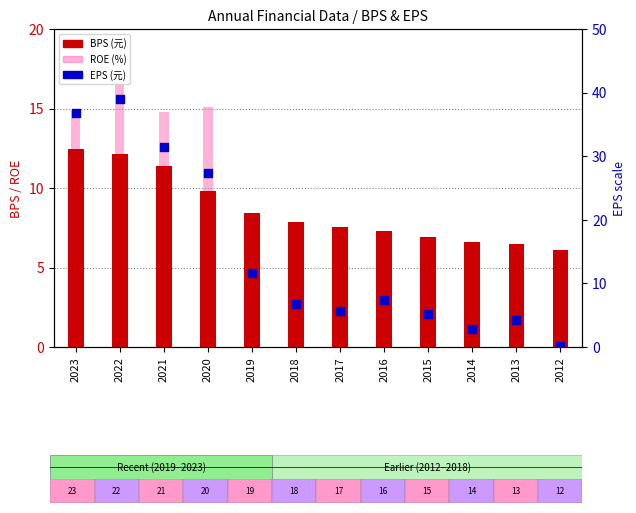

Is the value of EPS (元) at 2018 greater than the value of ROE (%) at 2022?

No